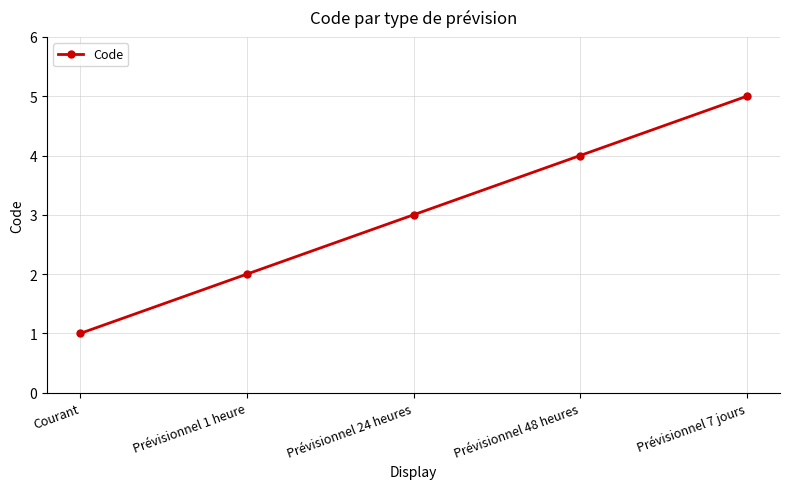

Reading right to left, transcribe all the data shown in this chart.

5	4	3	2	1